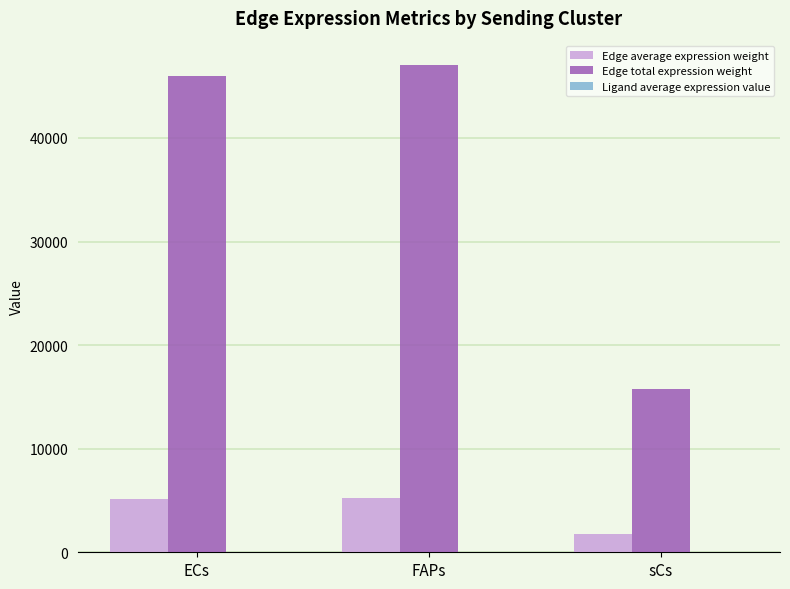

How many groups of bars are there?

3